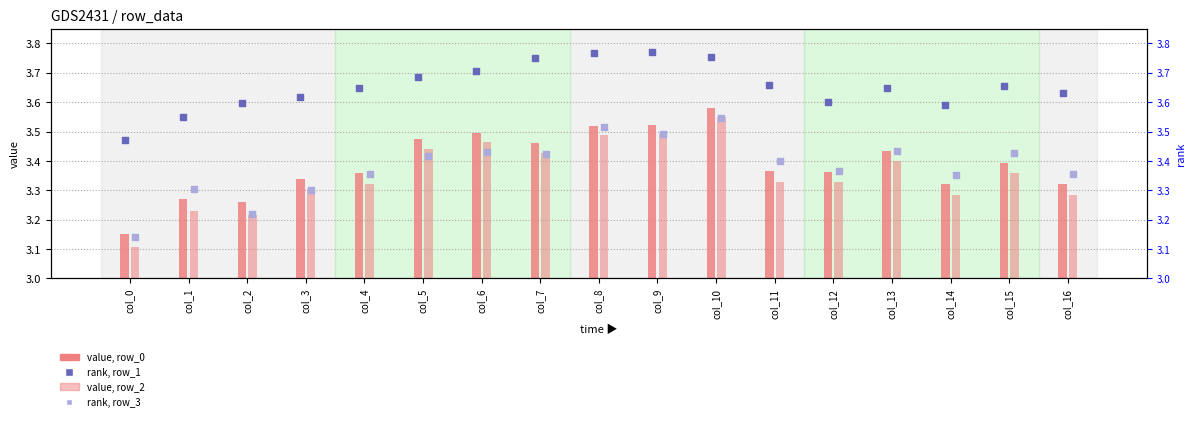

What are all the series names shown in the legend?

row_0, row_2, row_1, row_3